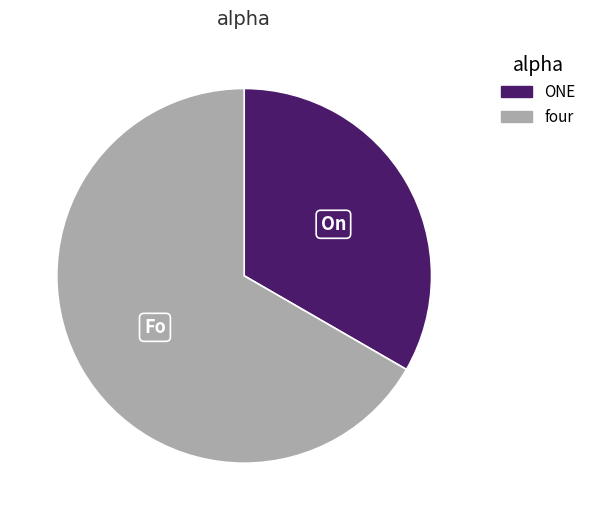

Is the sum of four and ONE greater than half?

Yes